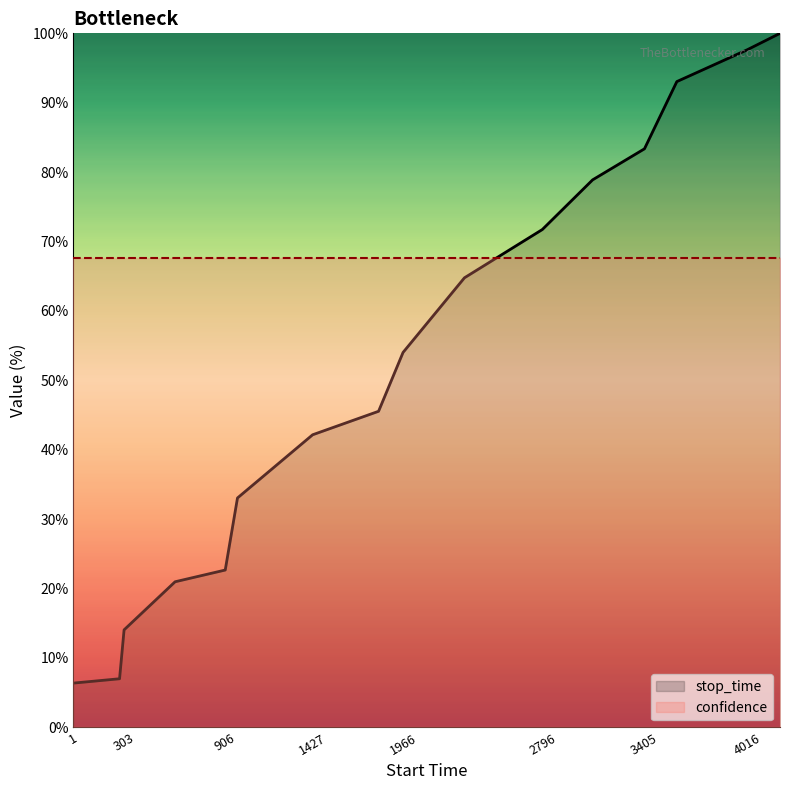

Which series has the widest spread of values?

stop_time